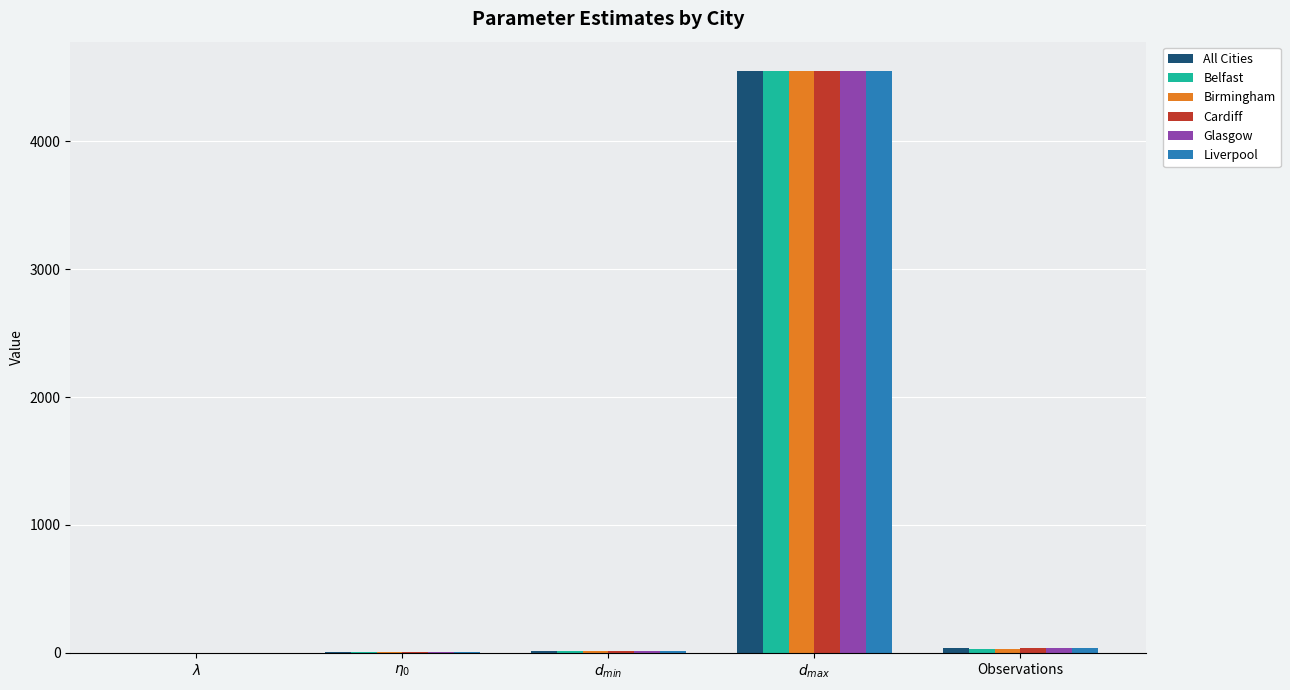

What is the maximum value for Liverpool?

4550.0